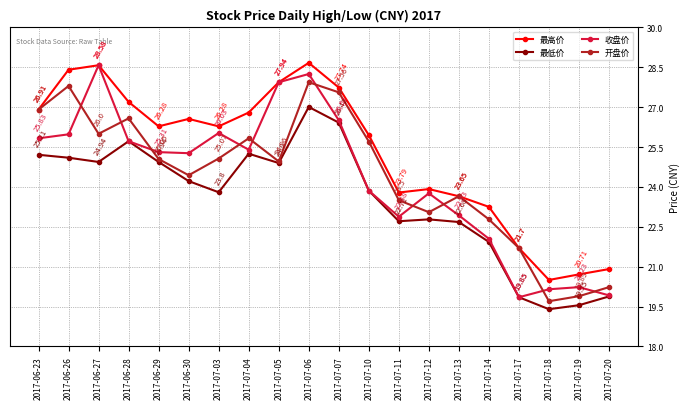

What is the minimum value shown in the chart?

19.4